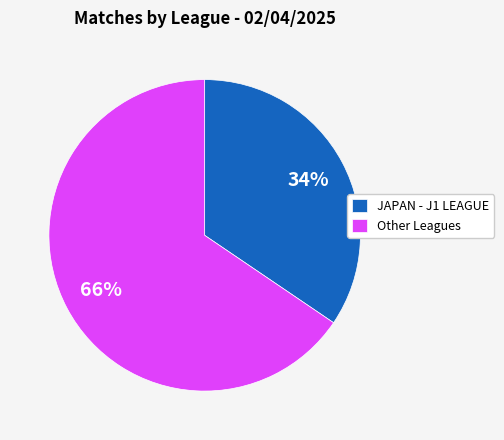

Count the number of slices in the pie.

2